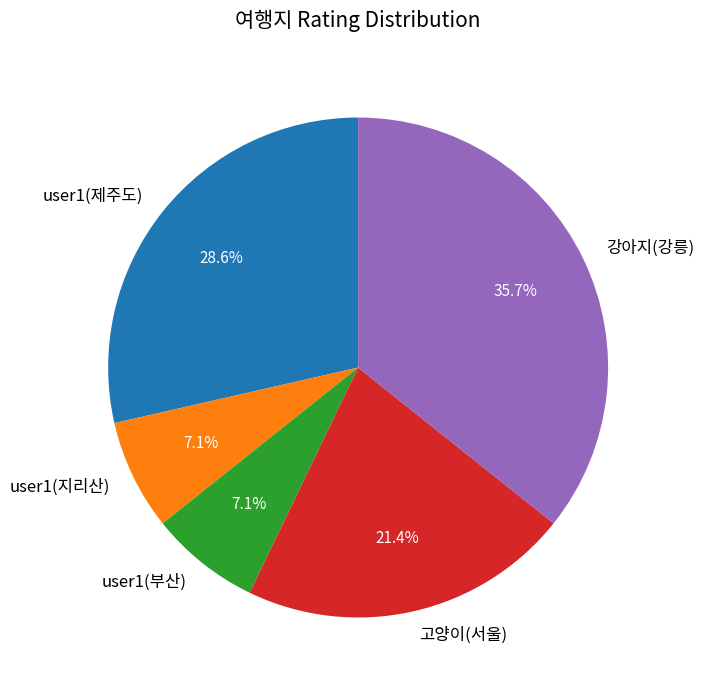

Does any single category account for the majority?

No